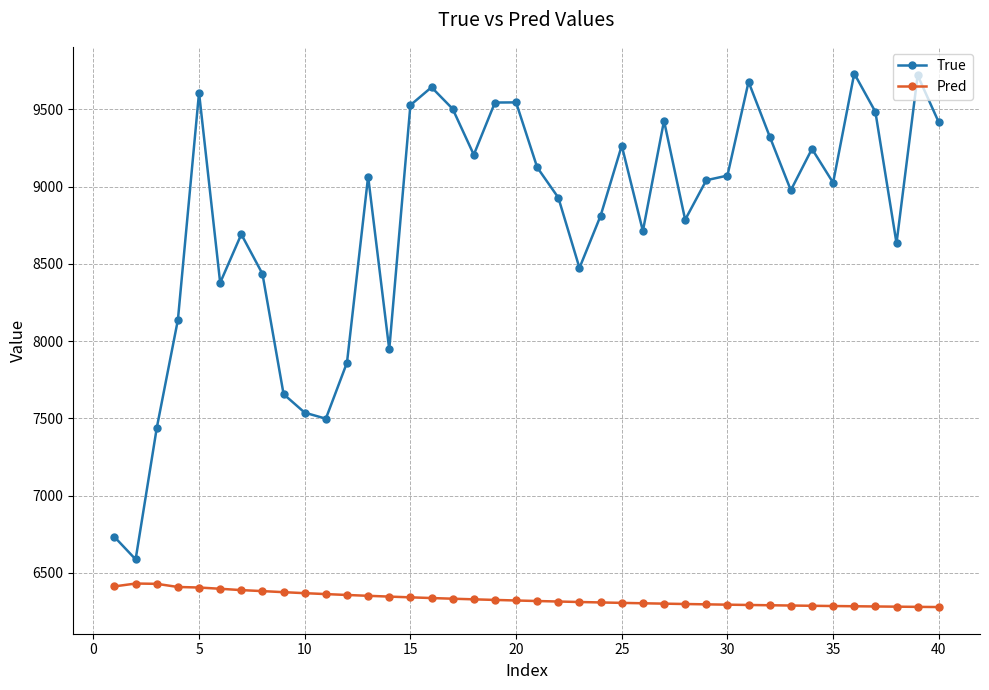

What is the value of the True point at the 26th from the left?

8713.0